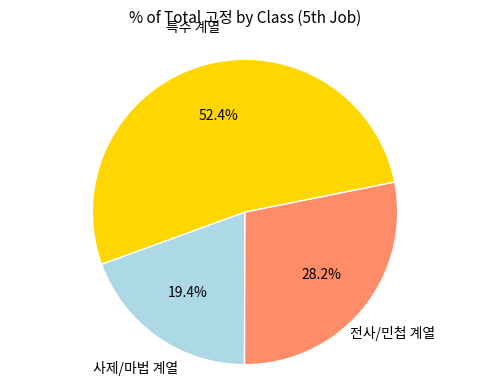

Is there any slice that represents more than half of the pie?

Yes